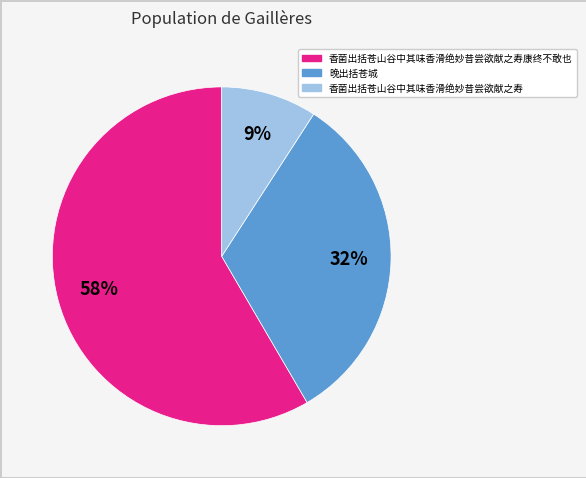

Is there a majority slice in this chart?

Yes